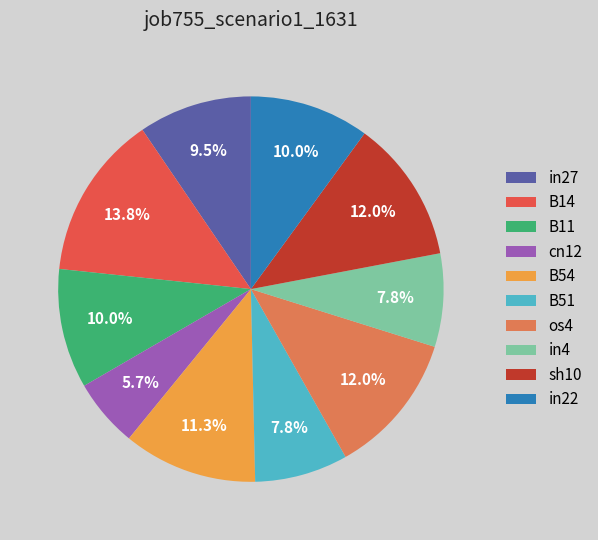

Which slice is the smallest?

cn12